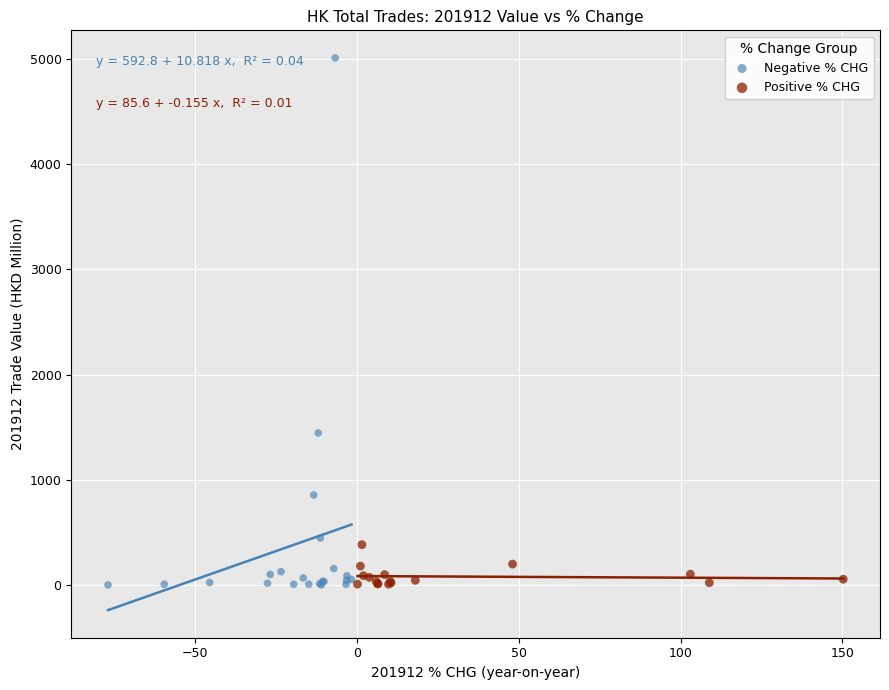

What are all the series names shown in the legend?

Negative % CHG, Positive % CHG